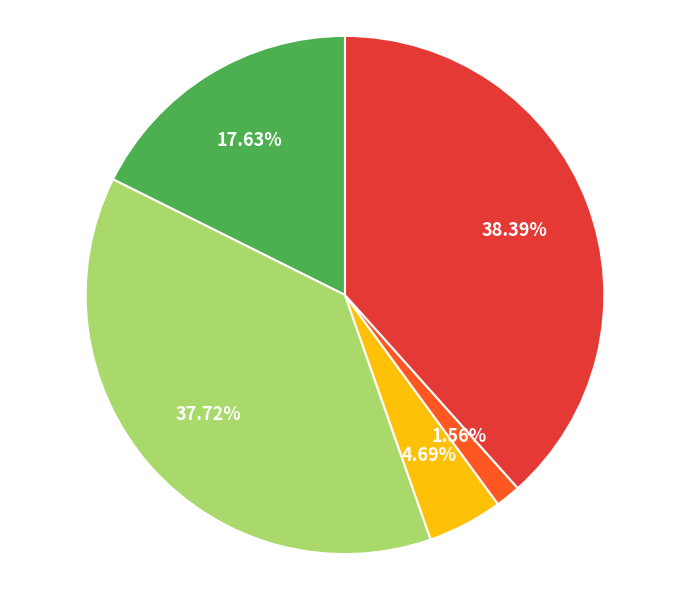

Is there a majority slice in this chart?

No